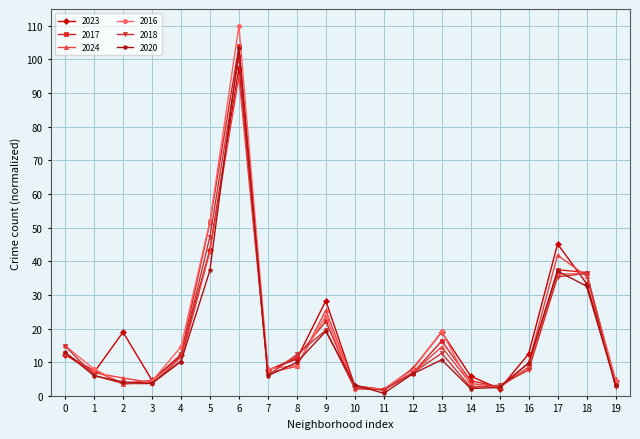

What is the minimum value shown in the chart?

0.7